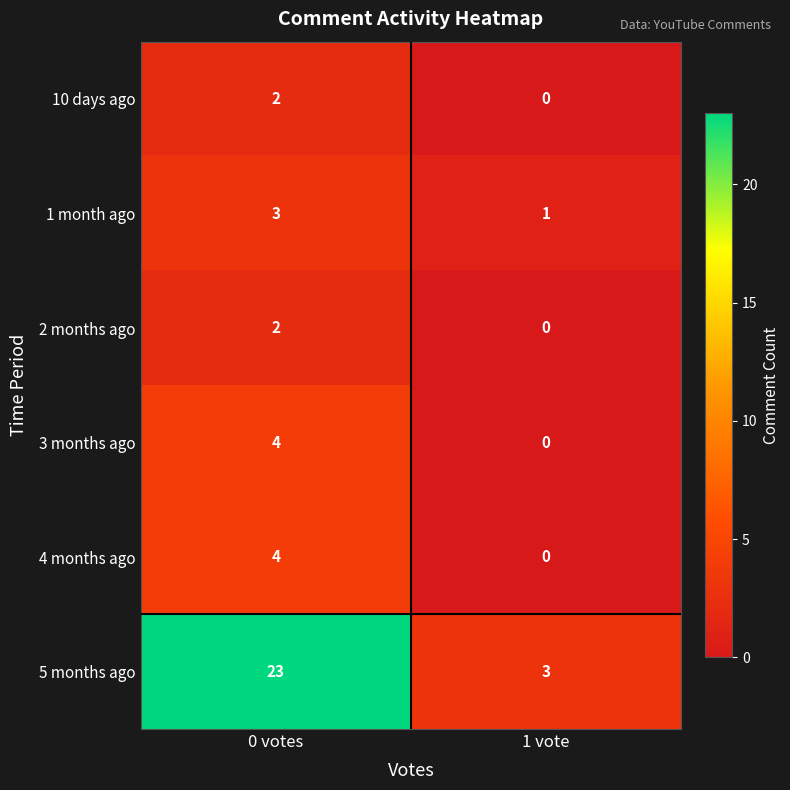

What is the highest value of the 1 month ago series?

3